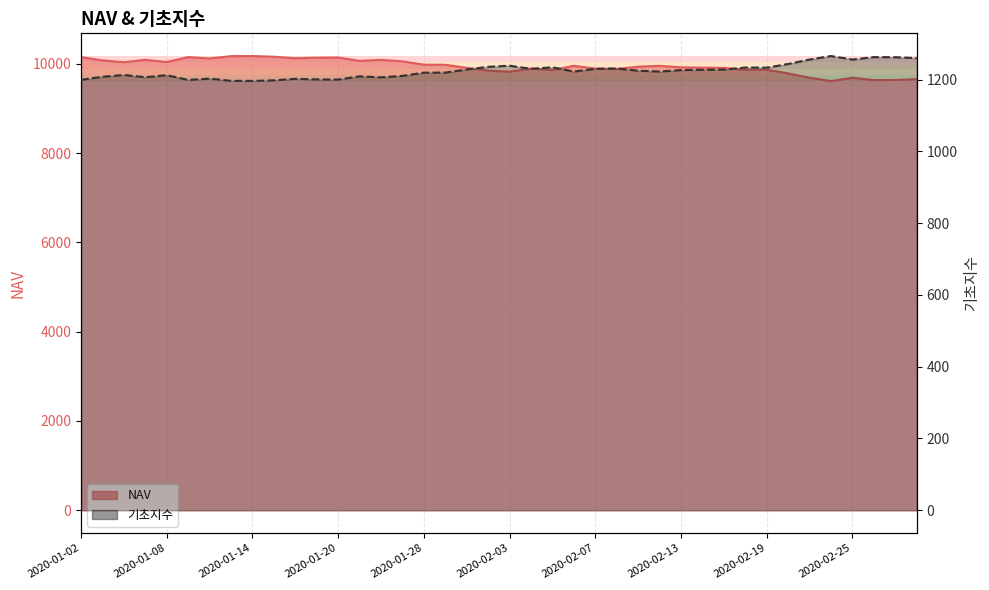

Reading left to right, what are all the values shown in this chart?

NAV: 2020-01-02=10147.2	2020-01-03=10075.0	2020-01-06=10034.0	2020-01-07=10086.4	2020-01-08=10037.9	2020-01-09=10148.0	2020-01-10=10117.6	2020-01-13=10170.1	2020-01-14=10172.0	2020-01-15=10157.0	2020-01-16=10121.9	2020-01-17=10135.1	2020-01-20=10138.6	2020-01-21=10063.3	2020-01-22=10086.5	2020-01-23=10053.0	2020-01-28=9979.2	2020-01-29=9976.9	2020-01-30=9907.8	2020-01-31=9848.0	2020-02-03=9823.4	2020-02-04=9891.9	2020-02-05=9857.8	2020-02-06=9953.4	2020-02-07=9891.1	2020-02-10=9884.0	2020-02-11=9934.1	2020-02-12=9953.4	2020-02-13=9919.4	2020-02-14=9912.5	2020-02-17=9907.7	2020-02-18=9861.7	2020-02-19=9865.5	2020-02-20=9783.7	2020-02-21=9686.8	2020-02-24=9611.8	2020-02-25=9686.0	2020-02-26=9634.1	2020-02-27=9635.8	2020-02-28=9655.7
기초지수: 2020-01-02=1199.3	2020-01-03=1207.9	2020-01-06=1212.8	2020-01-07=1206.5	2020-01-08=1212.3	2020-01-09=1199.1	2020-01-10=1202.7	2020-01-13=1196.5	2020-01-14=1196.3	2020-01-15=1197.9	2020-01-16=1202.0	2020-01-17=1200.5	2020-01-20=1200.0	2020-01-21=1209.0	2020-01-22=1206.2	2020-01-23=1210.3	2020-01-28=1219.2	2020-01-29=1219.5	2020-01-30=1228.0	2020-01-31=1235.5	2020-02-03=1238.6	2020-02-04=1230.0	2020-02-05=1234.2	2020-02-06=1222.3	2020-02-07=1230.0	2020-02-10=1230.9	2020-02-11=1224.7	2020-02-12=1222.3	2020-02-13=1226.4	2020-02-14=1227.3	2020-02-17=1227.9	2020-02-18=1233.6	2020-02-19=1233.2	2020-02-20=1243.4	2020-02-21=1255.8	2020-02-24=1265.5	2020-02-25=1255.8	2020-02-26=1262.5	2020-02-27=1262.3	2020-02-28=1259.7